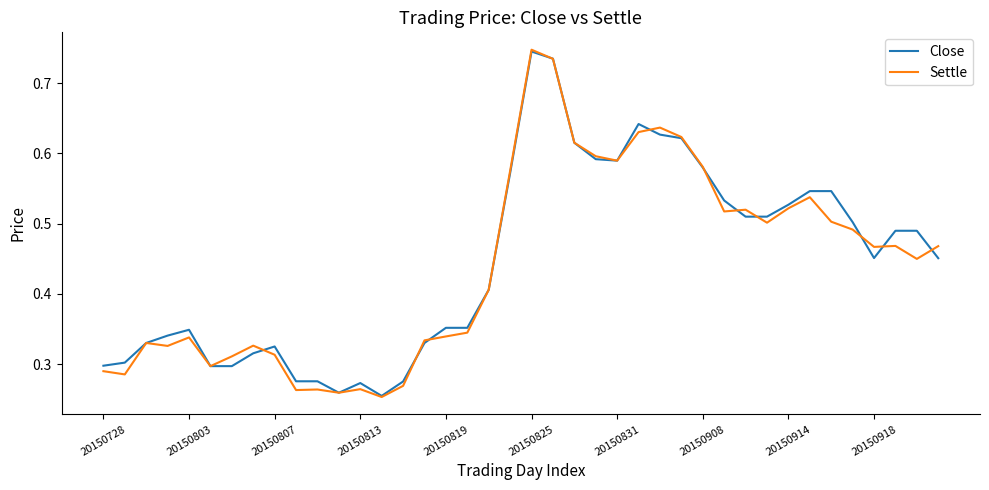

Reading left to right, list all the values displayed in this chart.

Close: 0.3	0.3	0.3	0.3	0.3	0.3	0.3	0.3	0.3	0.3	0.3	0.3	0.3	0.3	0.3	0.3	0.4	0.4	0.4	0.6	0.7	0.7	0.6	0.6	0.6	0.6	0.6	0.6	0.6	0.5	0.5	0.5	0.5	0.5	0.5	0.5	0.5	0.5	0.5	0.5
Settle: 0.3	0.3	0.3	0.3	0.3	0.3	0.3	0.3	0.3	0.3	0.3	0.3	0.3	0.3	0.3	0.3	0.3	0.3	0.4	0.6	0.7	0.7	0.6	0.6	0.6	0.6	0.6	0.6	0.6	0.5	0.5	0.5	0.5	0.5	0.5	0.5	0.5	0.5	0.4	0.5